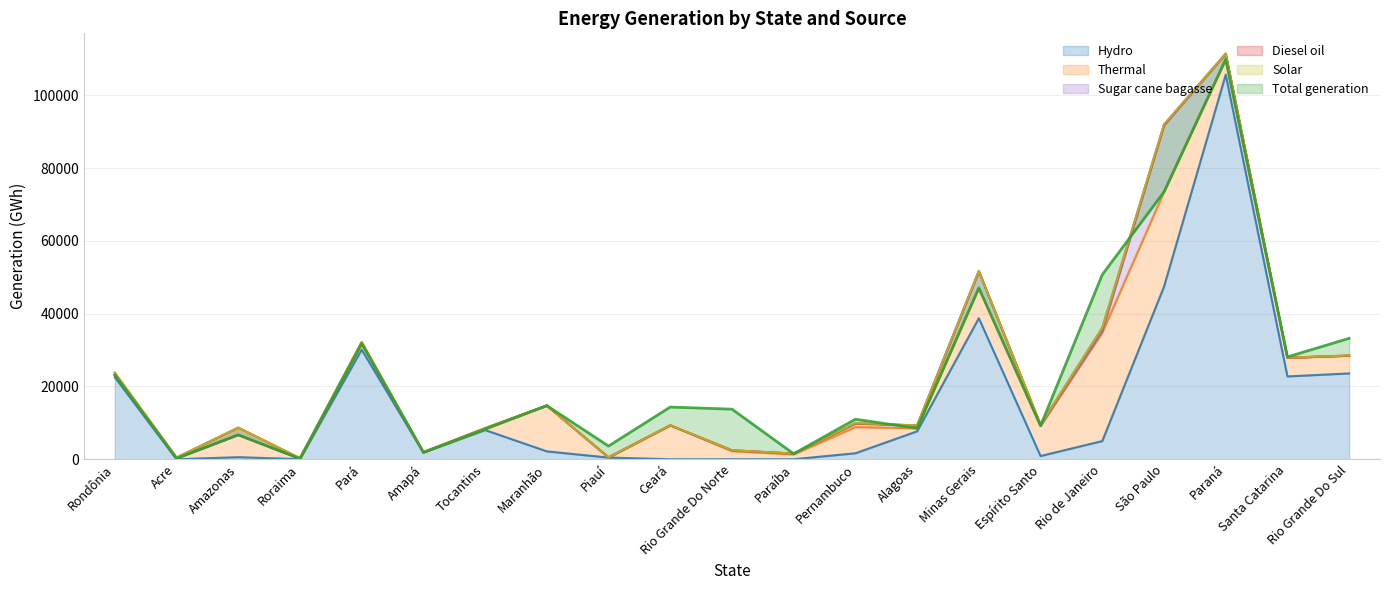

Which label corresponds to the smallest value in the chart?

Acre